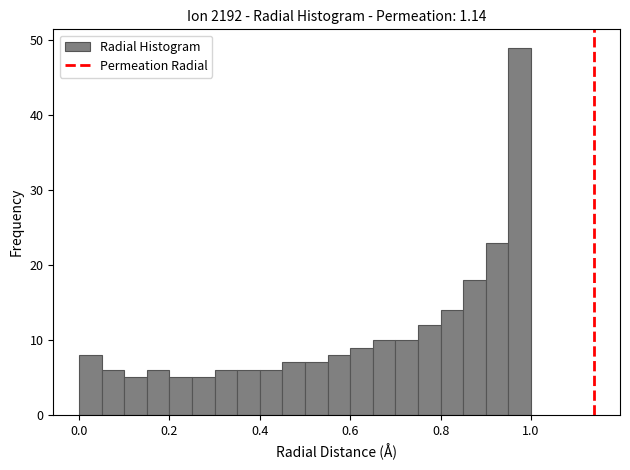

Around what value on the x-axis is the tallest bar? Give the approximate position of its centre, as read against the axis.

0.98